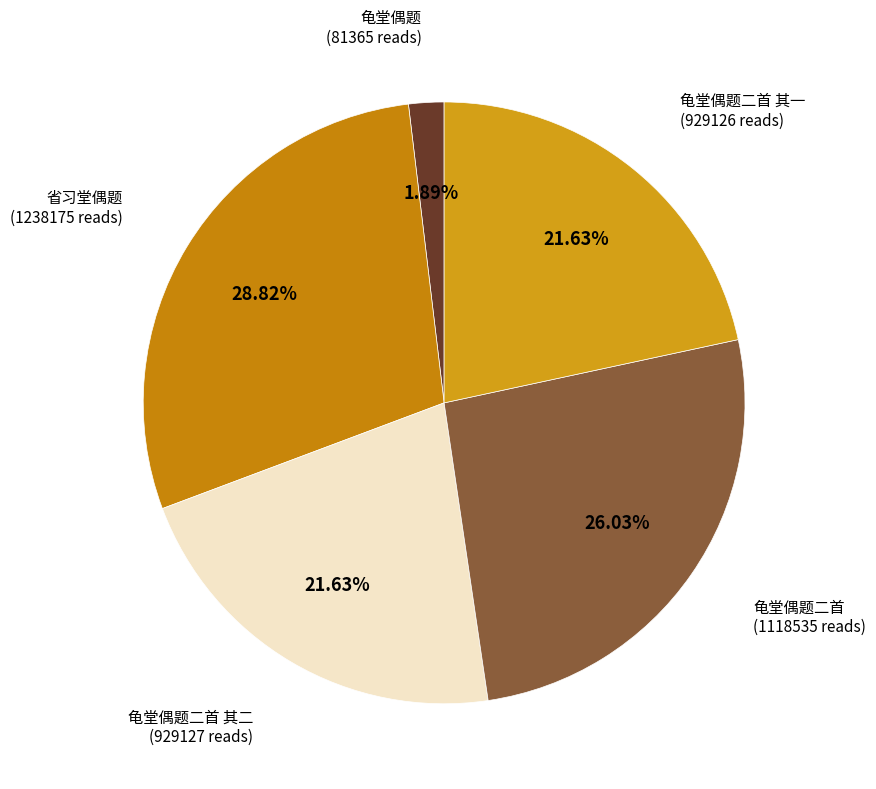

Does any single category account for the majority?

No